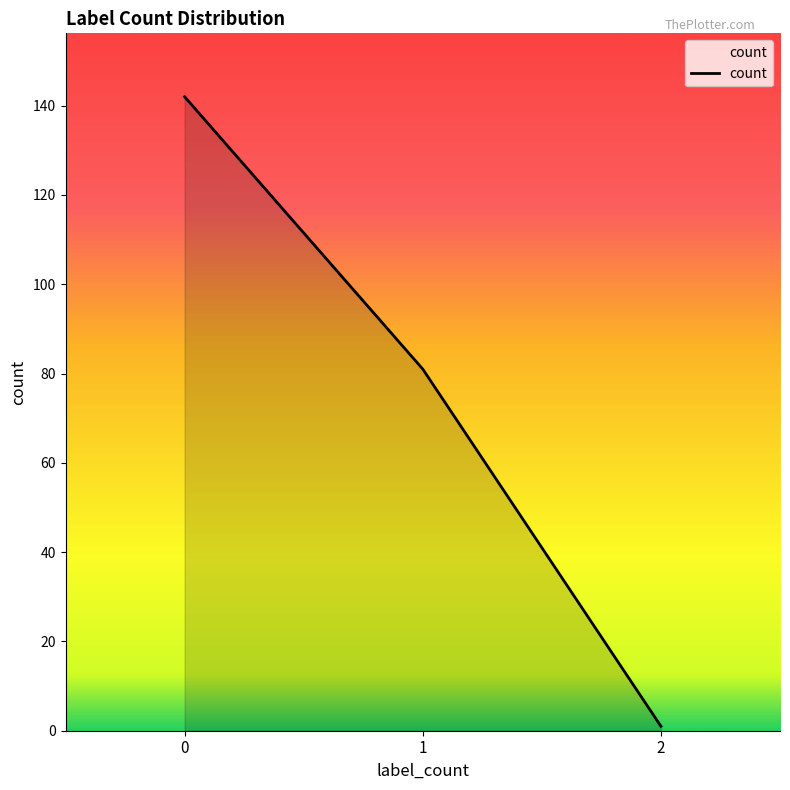

What is the maximum value shown in the chart?

142